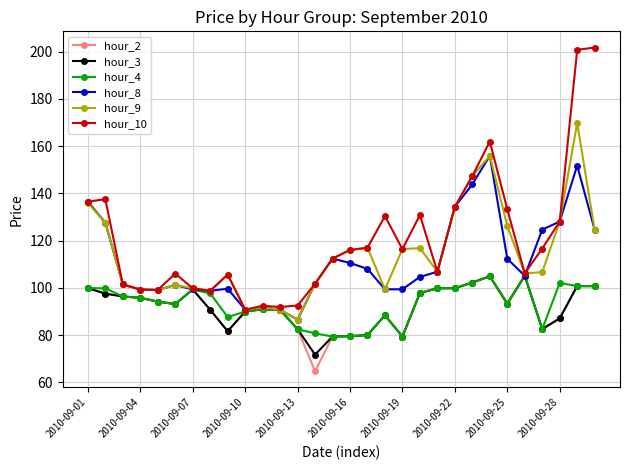

True or false: hour_3 has more than 2 points higher than both neighbors.

True